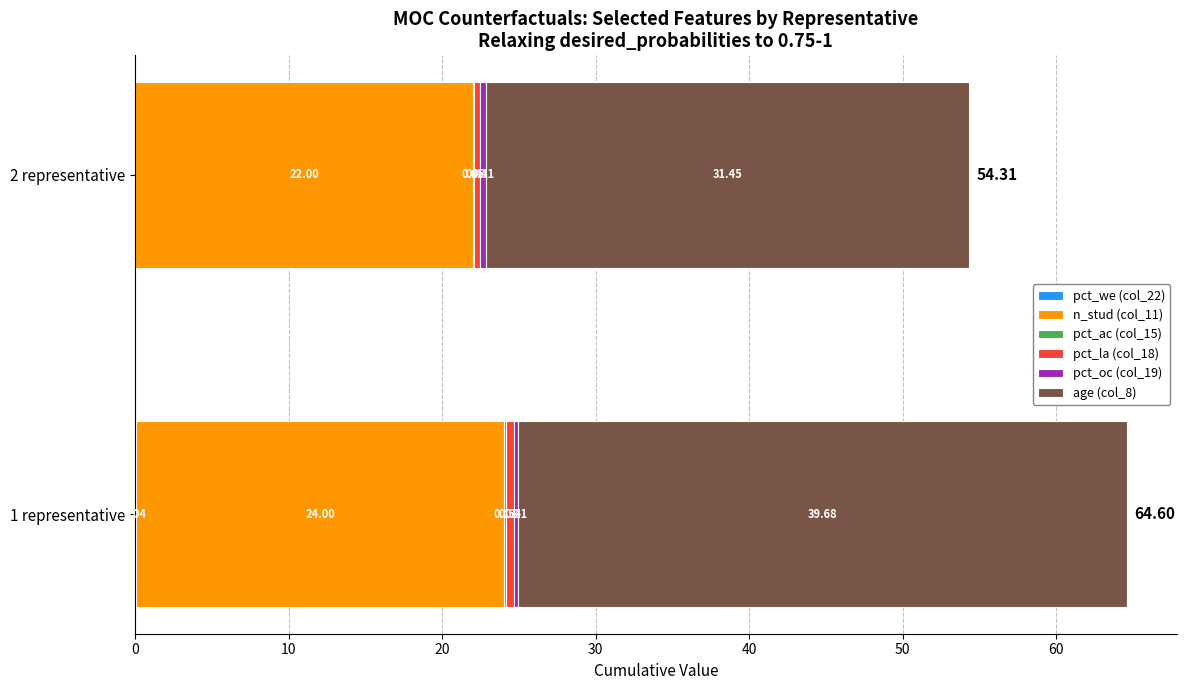

What is the average value of the age (col_8) series?

35.6